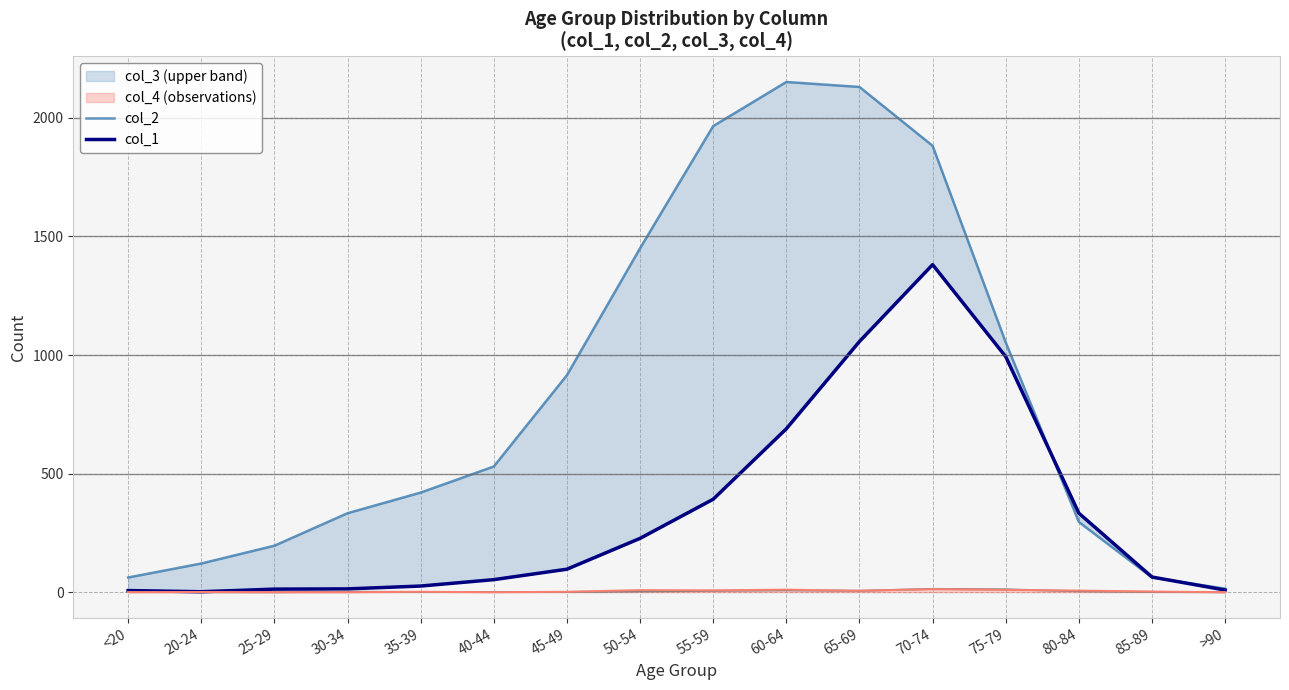

What is the sum of all col_4 values?

5357